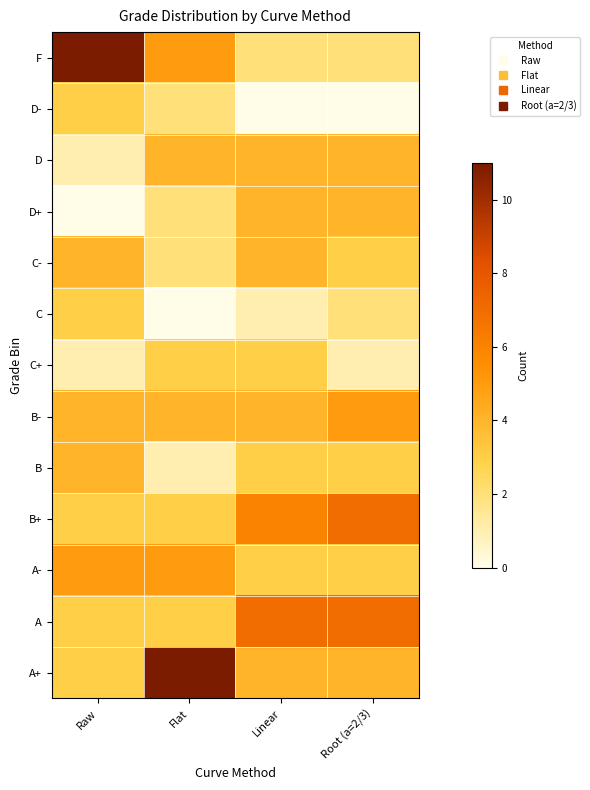

Reading left to right, transcribe all the data shown in this chart.

F: Raw=11	Flat=5	Linear=2	Root (a=2/3)=2
D-: Raw=3	Flat=2	Linear=0	Root (a=2/3)=0
D: Raw=1	Flat=4	Linear=4	Root (a=2/3)=4
D+: Raw=0	Flat=2	Linear=4	Root (a=2/3)=4
C-: Raw=4	Flat=2	Linear=4	Root (a=2/3)=3
C: Raw=3	Flat=0	Linear=1	Root (a=2/3)=2
C+: Raw=1	Flat=3	Linear=3	Root (a=2/3)=1
B-: Raw=4	Flat=4	Linear=4	Root (a=2/3)=5
B: Raw=4	Flat=1	Linear=3	Root (a=2/3)=3
B+: Raw=3	Flat=3	Linear=6	Root (a=2/3)=7
A-: Raw=5	Flat=5	Linear=3	Root (a=2/3)=3
A: Raw=3	Flat=3	Linear=7	Root (a=2/3)=7
A+: Raw=3	Flat=11	Linear=4	Root (a=2/3)=4